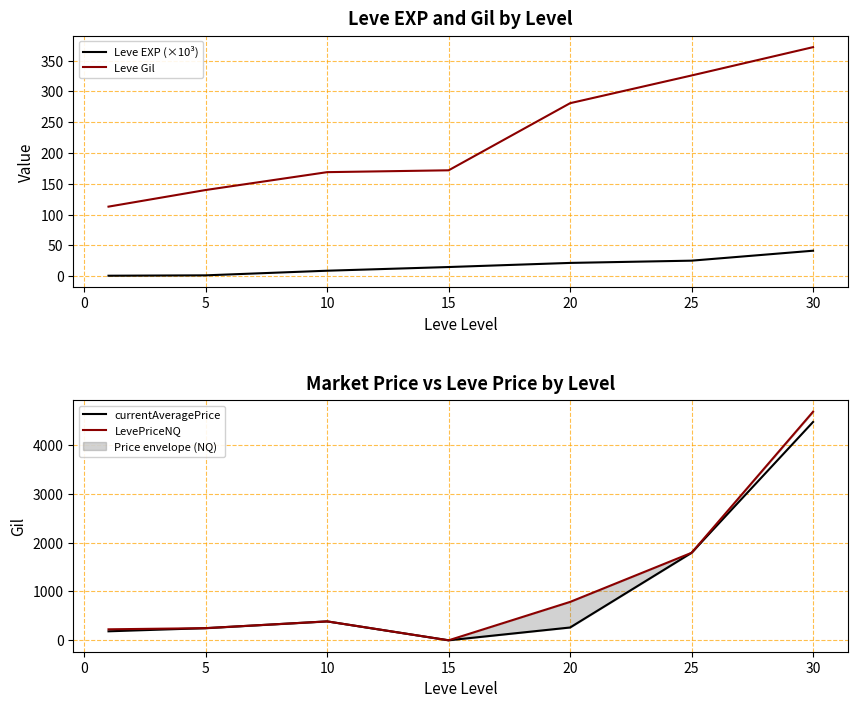

What are all the series names shown in the legend?

Leve EXP (×10³), Leve Gil, currentAveragePrice, LevePriceNQ